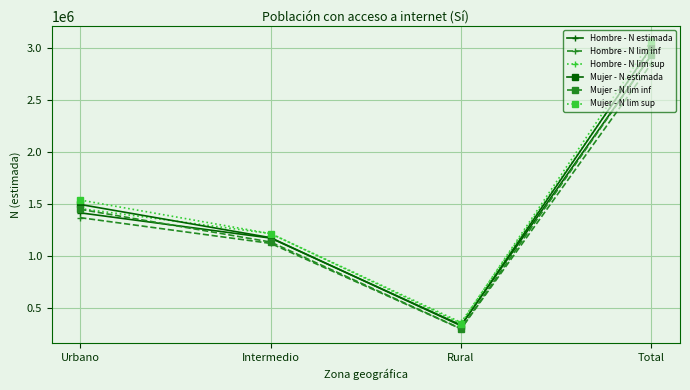

Rank the categories by Mujer - N lim sup value from highest to lowest.

Total, Urbano, Intermedio, Rural